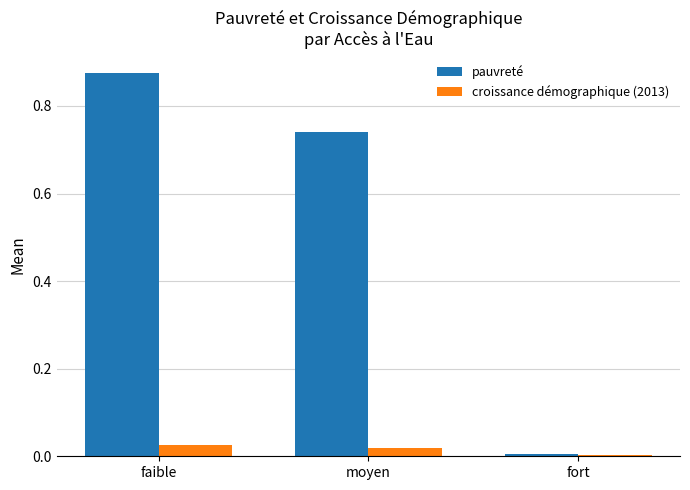

How many groups of bars are there?

3